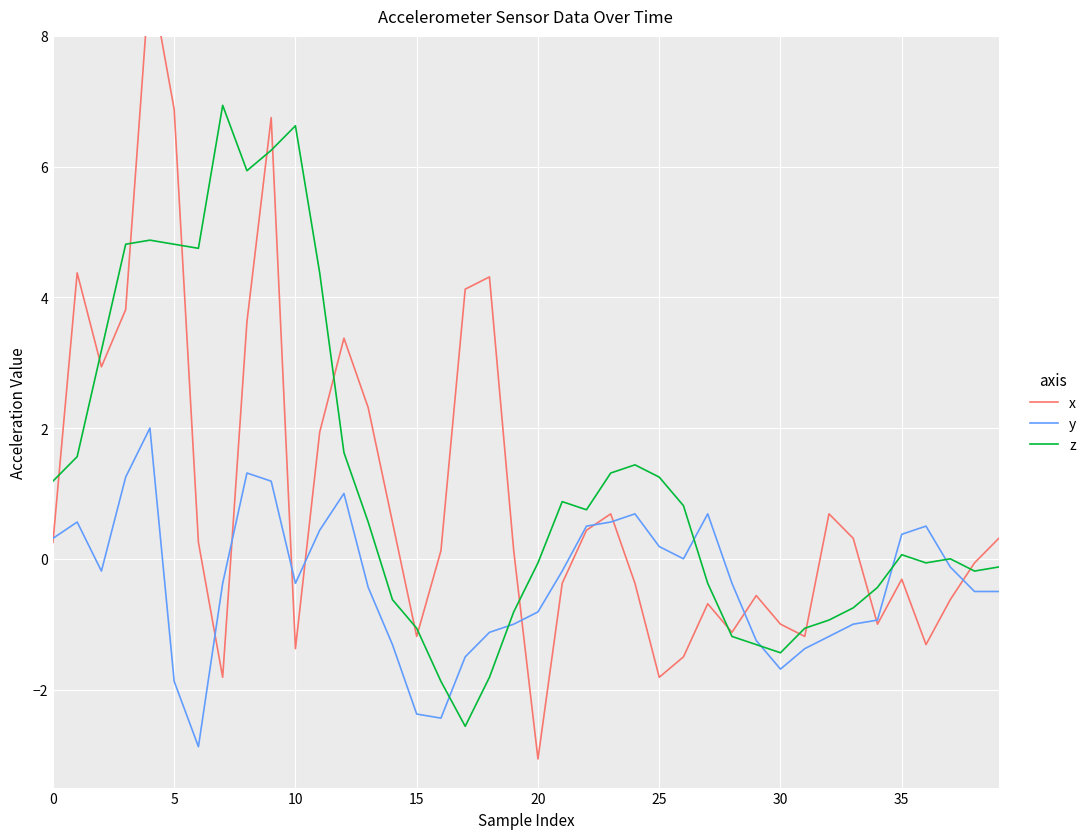

How many data points in y are less than 0?

24